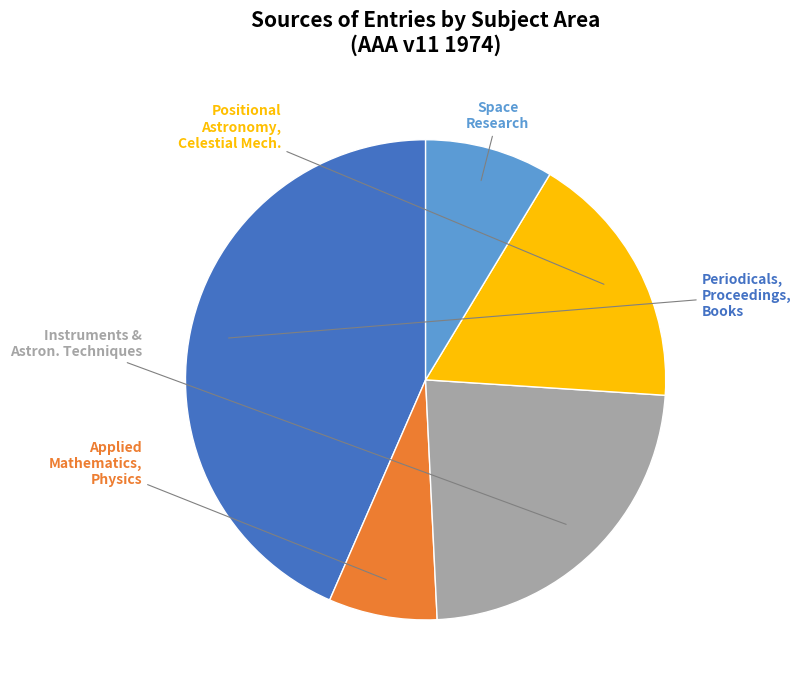

Does any single category account for the majority?

No